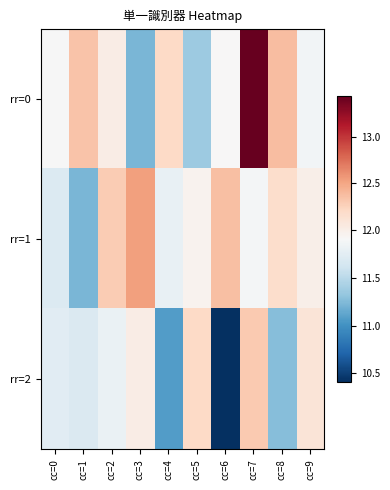

What is the spread (max minus min) of values at cc=3?

1.3